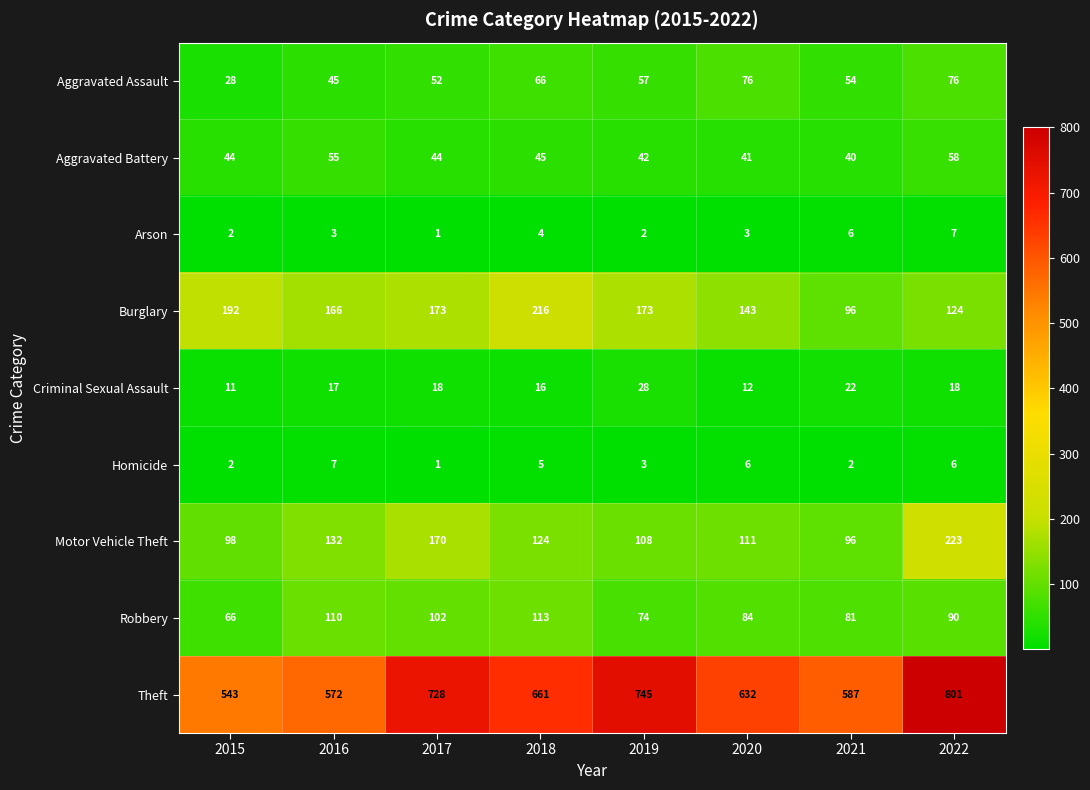

The value of Burglary at 2018 is 216. True or false?

True